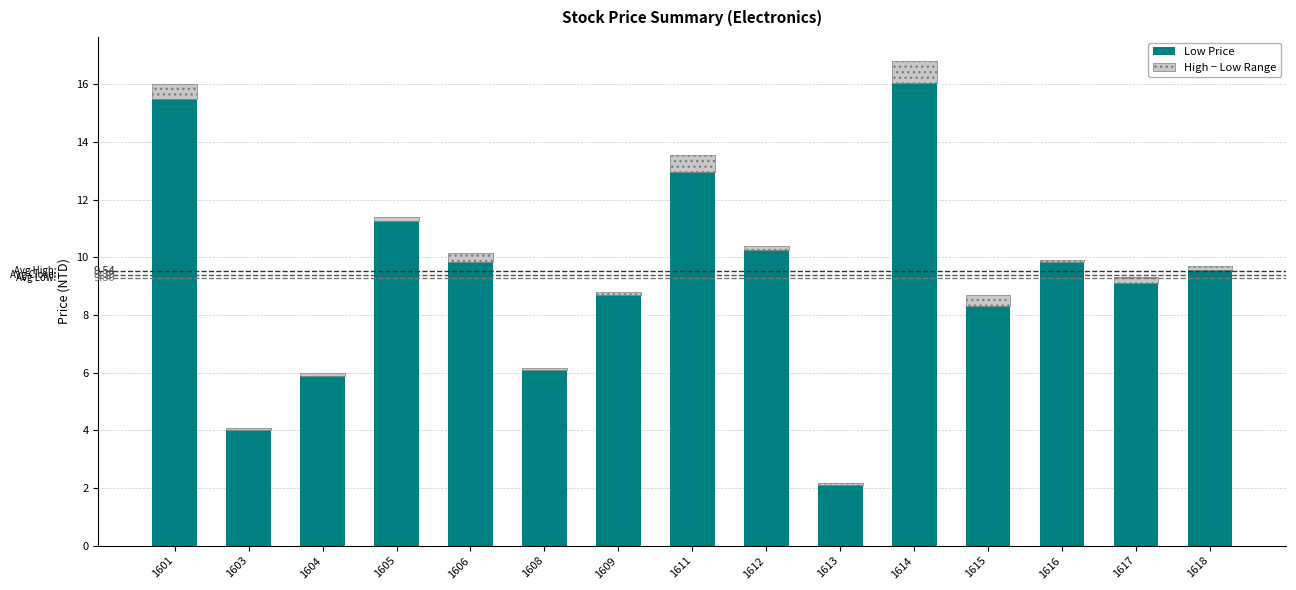

At which category is the sum across all series the highest?

1614